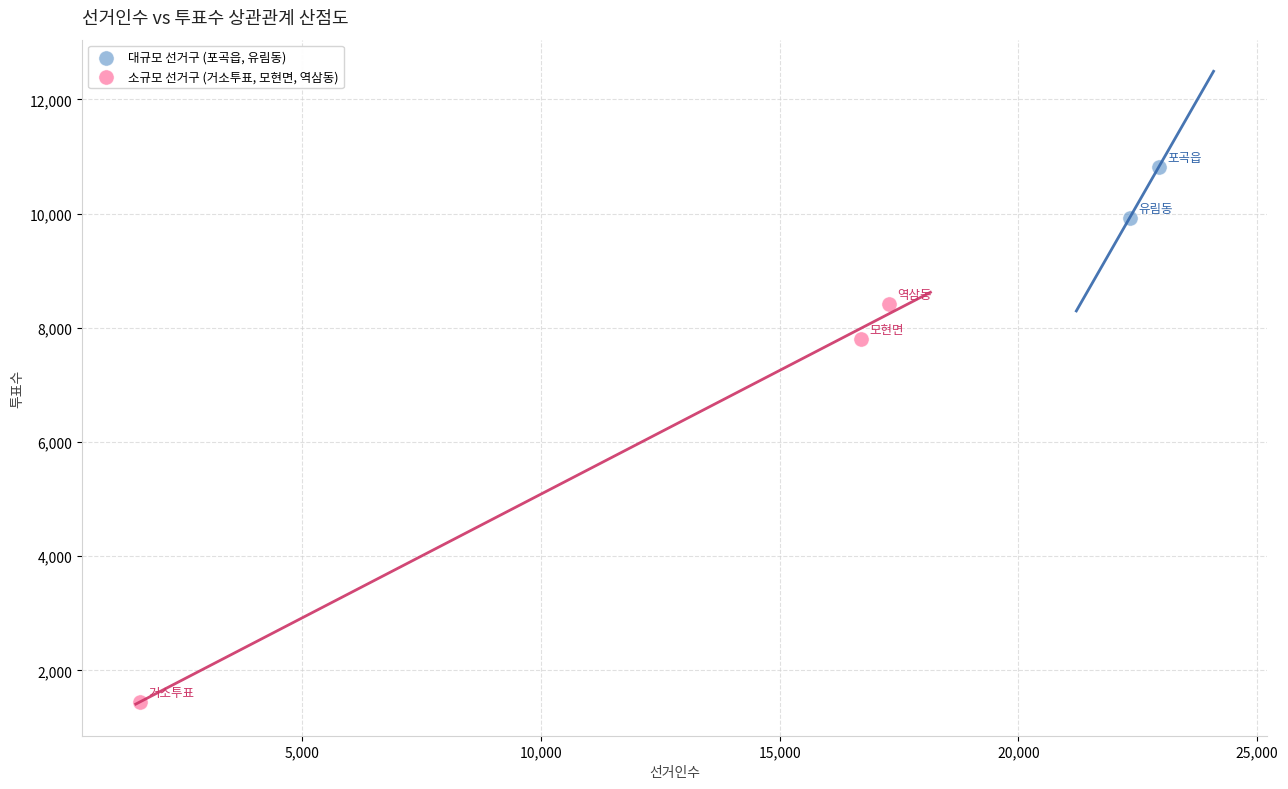

What are all the series names shown in the legend?

대규모 선거구 (포곡읍, 유림동), 소규모 선거구 (거소투표, 모현면, 역삼동)